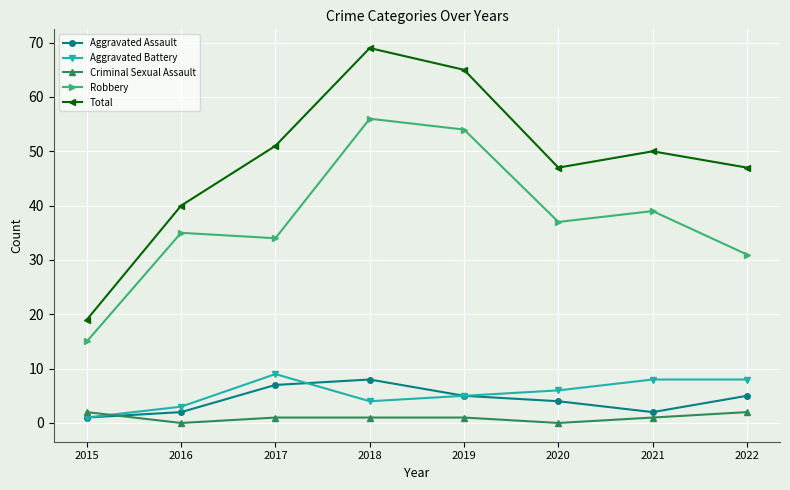

What is the difference between the maximum and minimum values in the Aggravated Assault series?

7